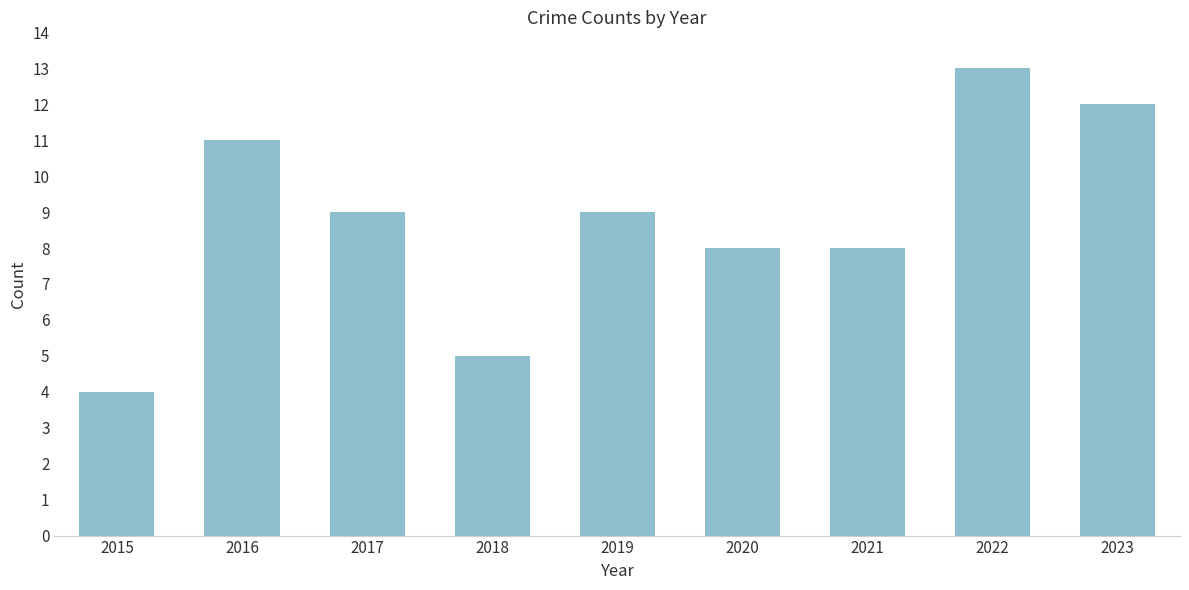

Count the number of categories in the chart.

9